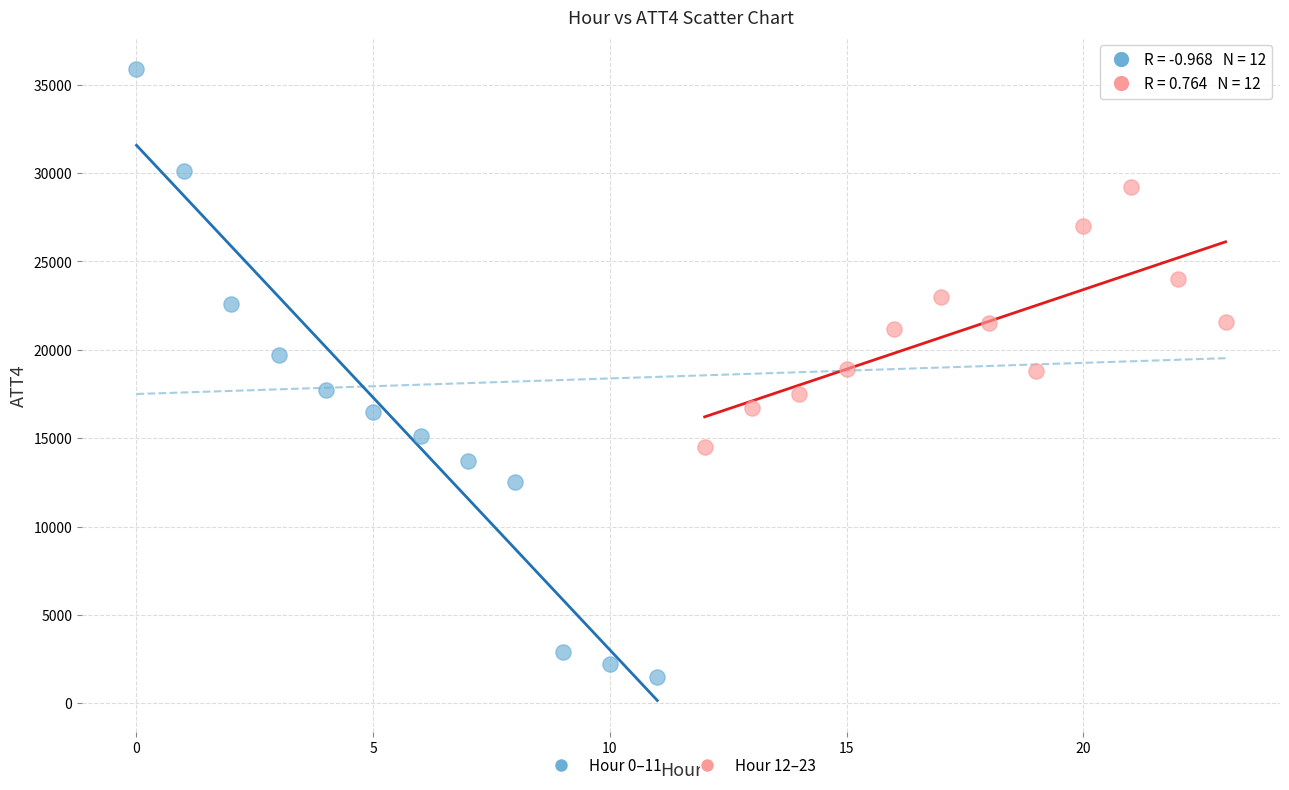

What are all the series names shown in the legend?

Hour 0–11, Hour 12–23